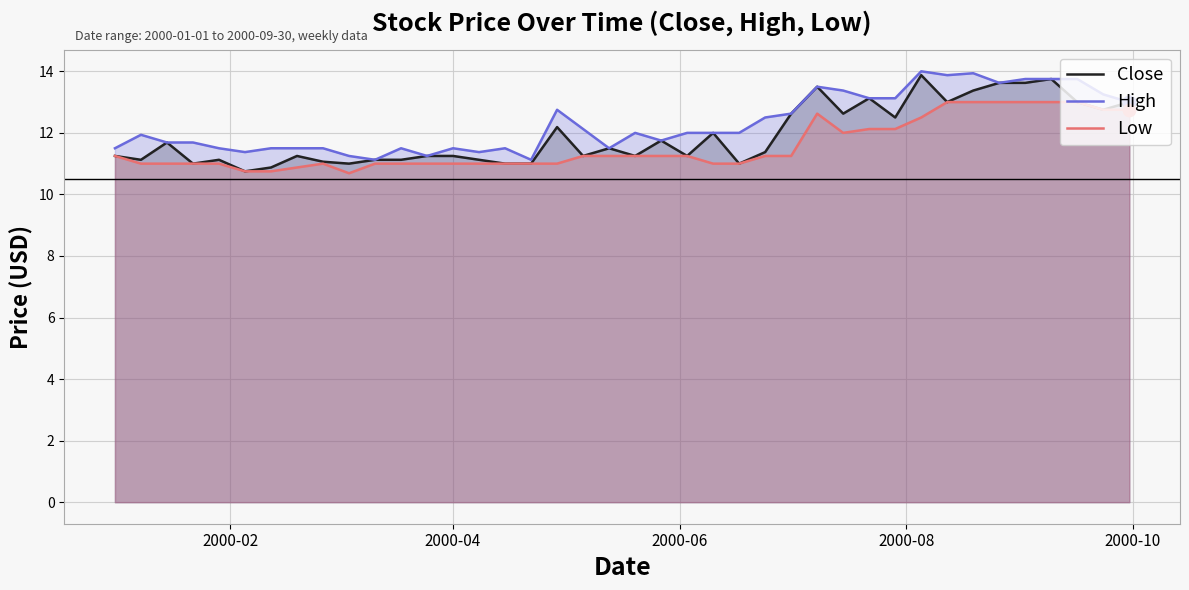

What is the smallest value displayed?

10.7